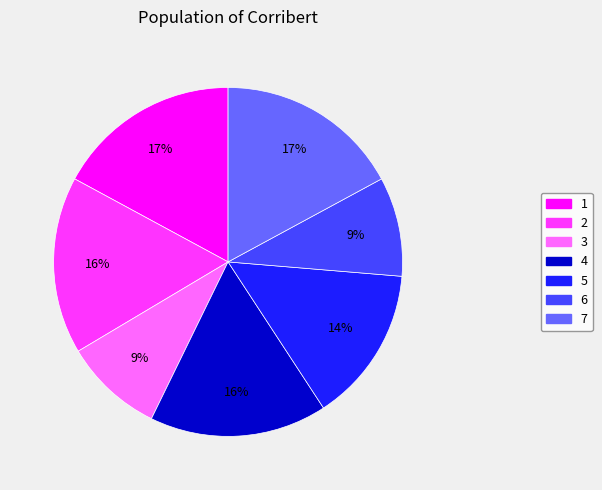

To the nearest percent, what is the difference between the 4 and 3 slice percentages?

7%